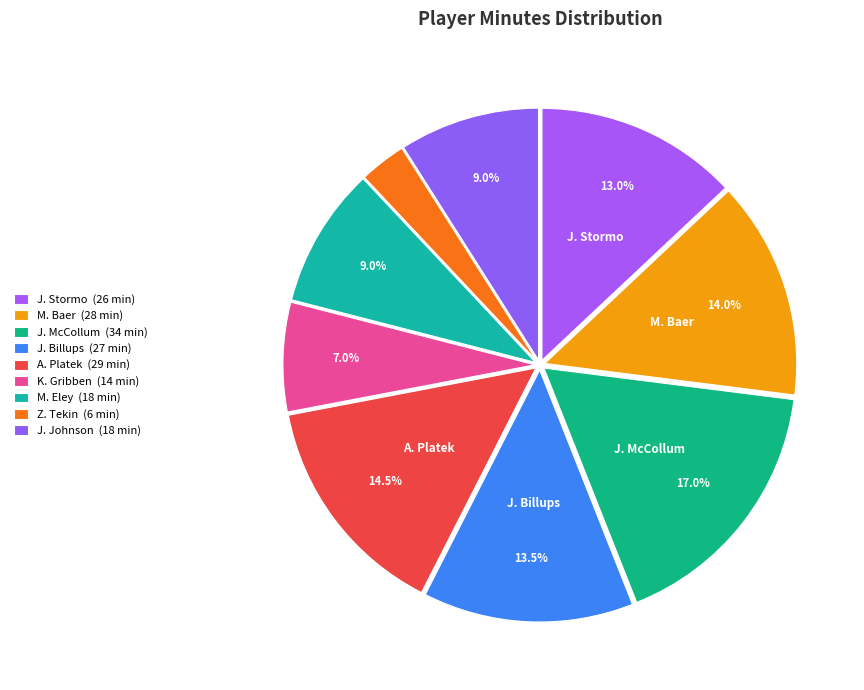

To the nearest percent, what is the difference between the A. Platek and Z. Tekin slice percentages?

12%